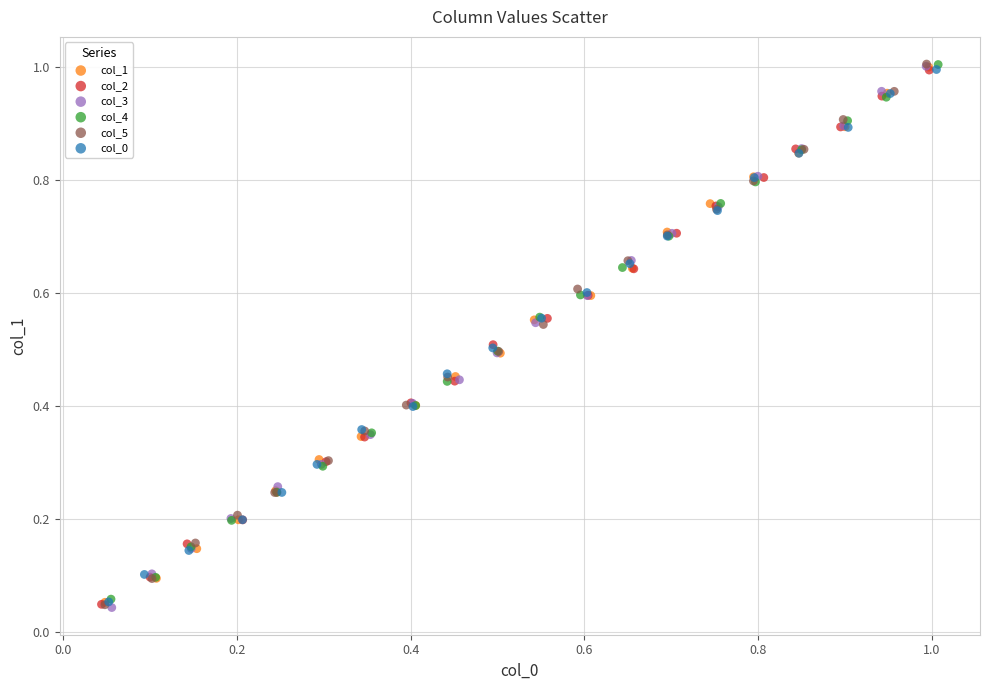

Which series has the widest spread of Y values?

col_3